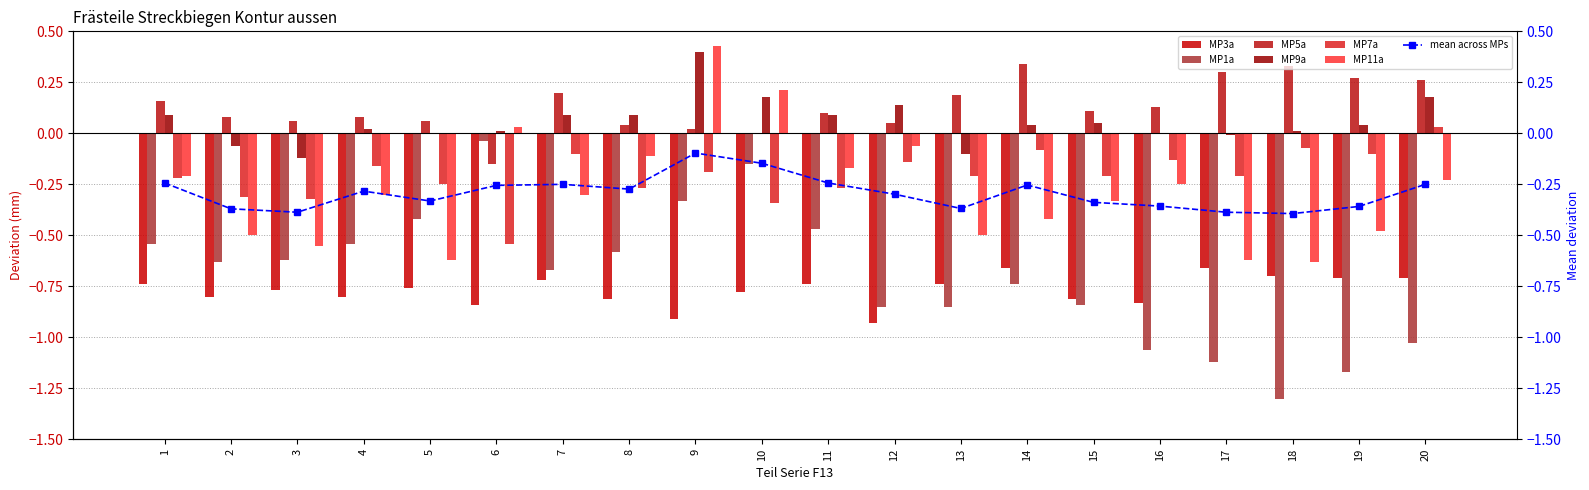

The MP9a series shows 0.1 at 1. True or false?

True